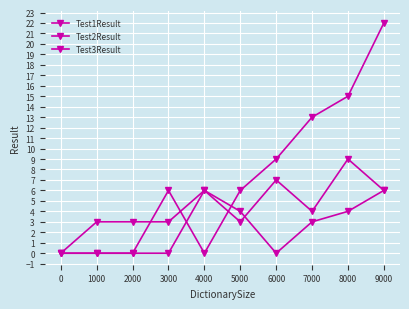

Between 2000 and 5000, which is larger?

5000